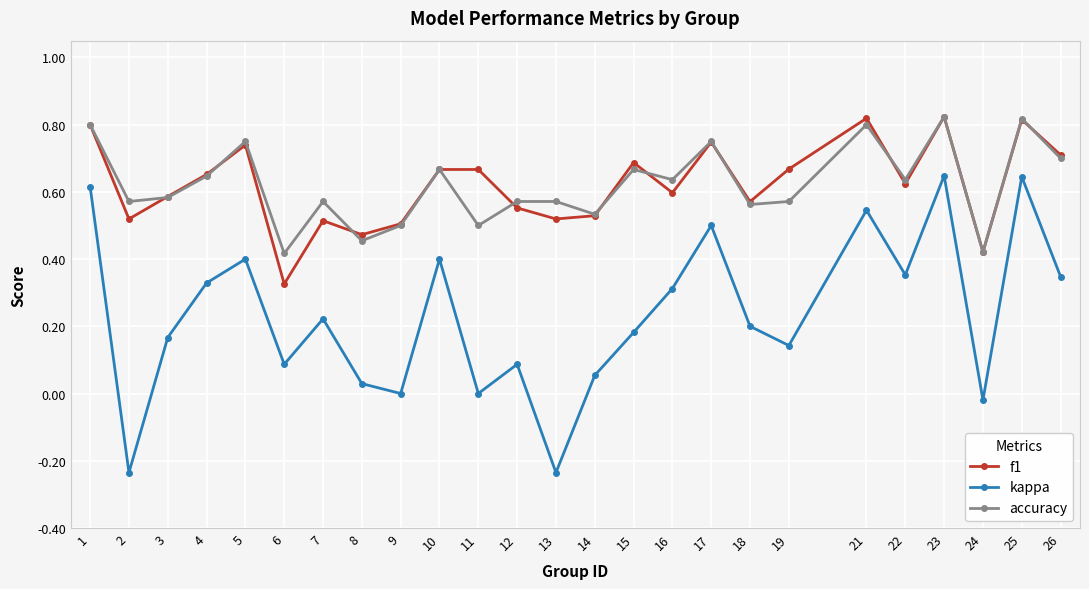

Which series has the widest spread of values?

kappa